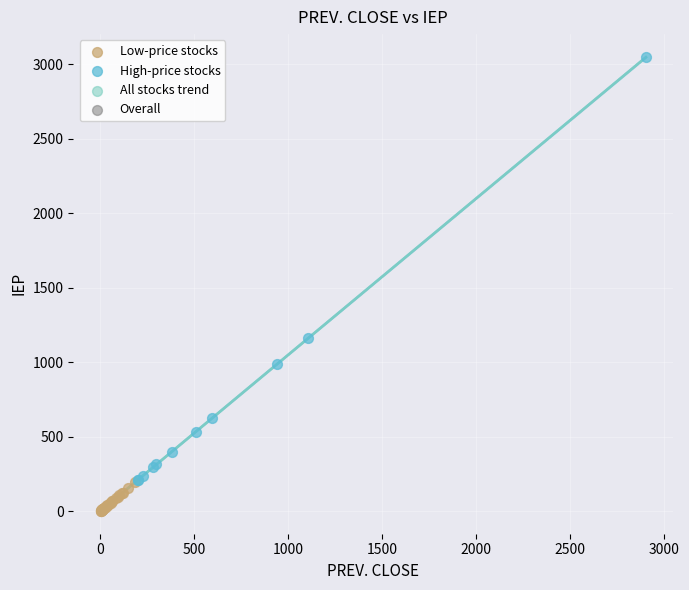

Which series has the largest Y range (max minus min)?

High-price stocks